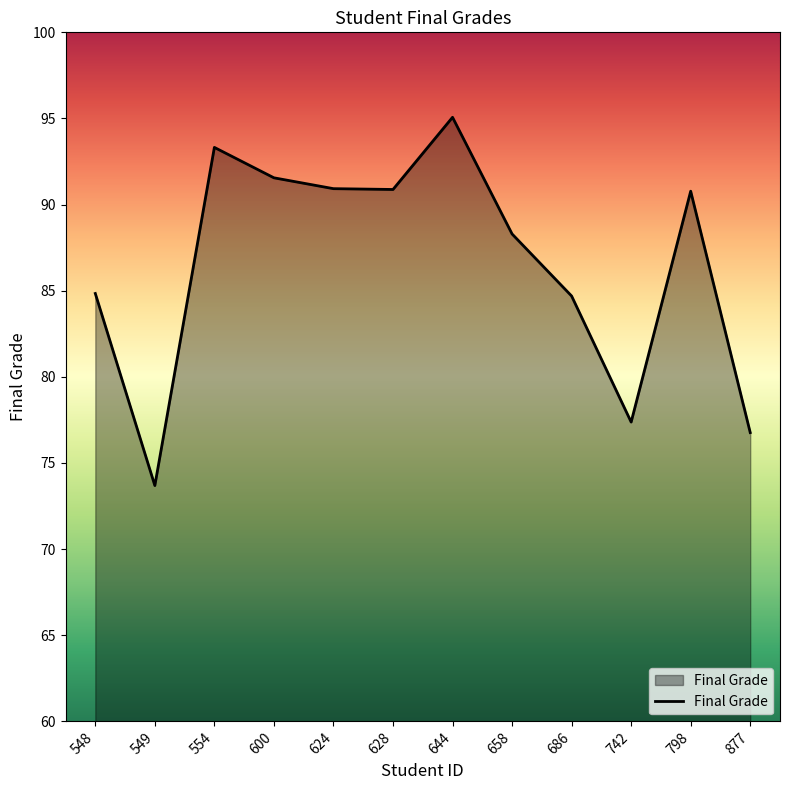

What is the maximum value shown in the chart?

95.1